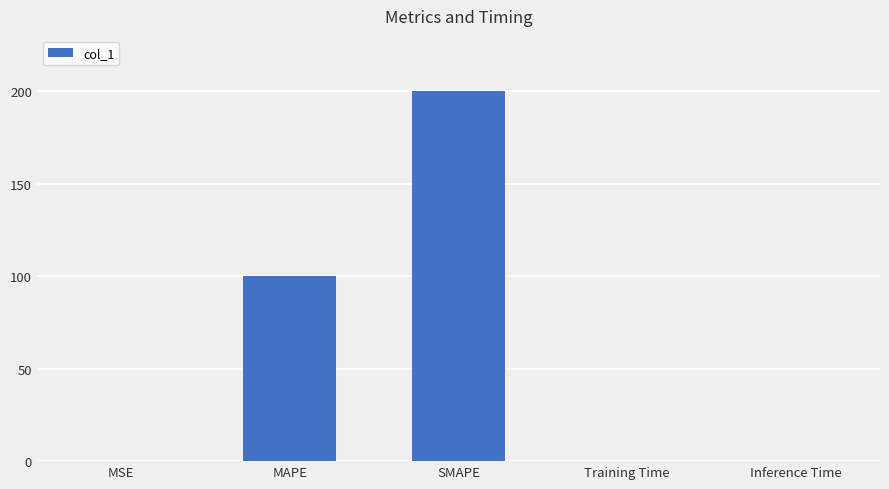

Which category has the highest value across all series?

SMAPE